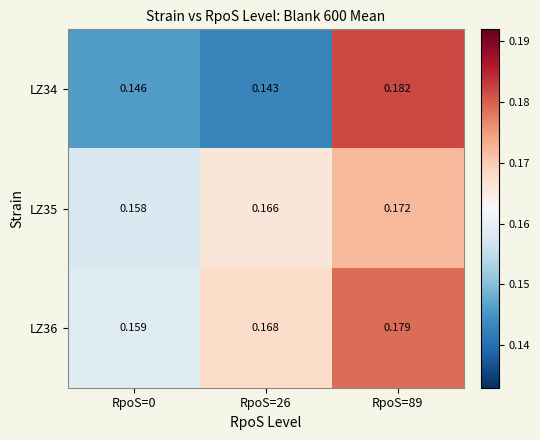

Is the value of LZ35 at RpoS=0 greater than the value of LZ36 at RpoS=26?

No